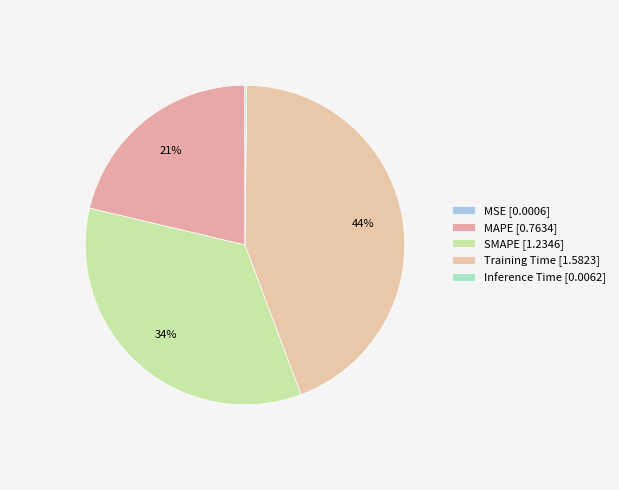

True or false: MAPE accounts for 10% of the total.

False